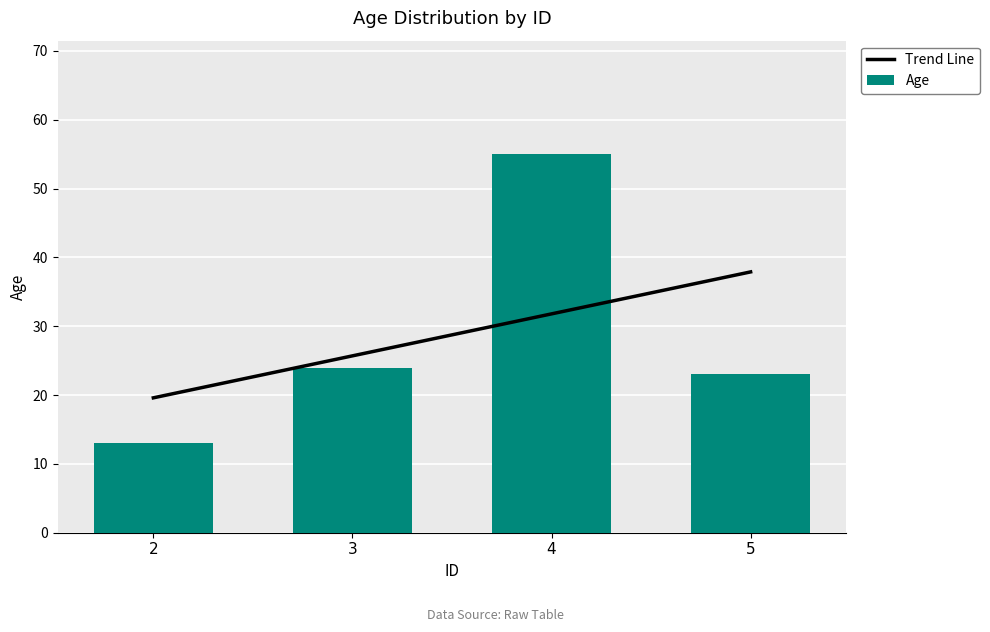

What is the difference between the values at 5 and 2?

10